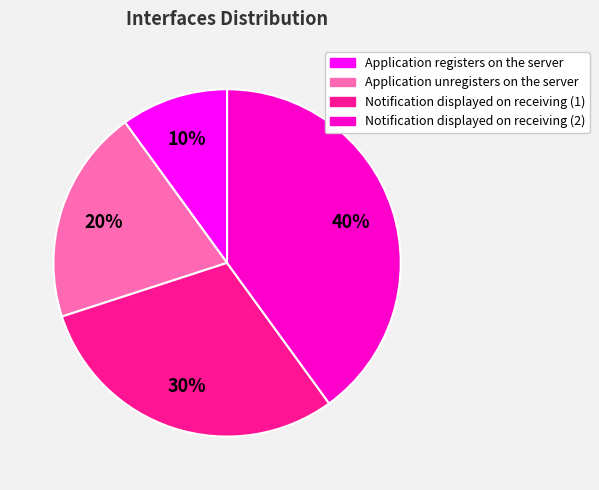

How many segments does this pie chart have?

4